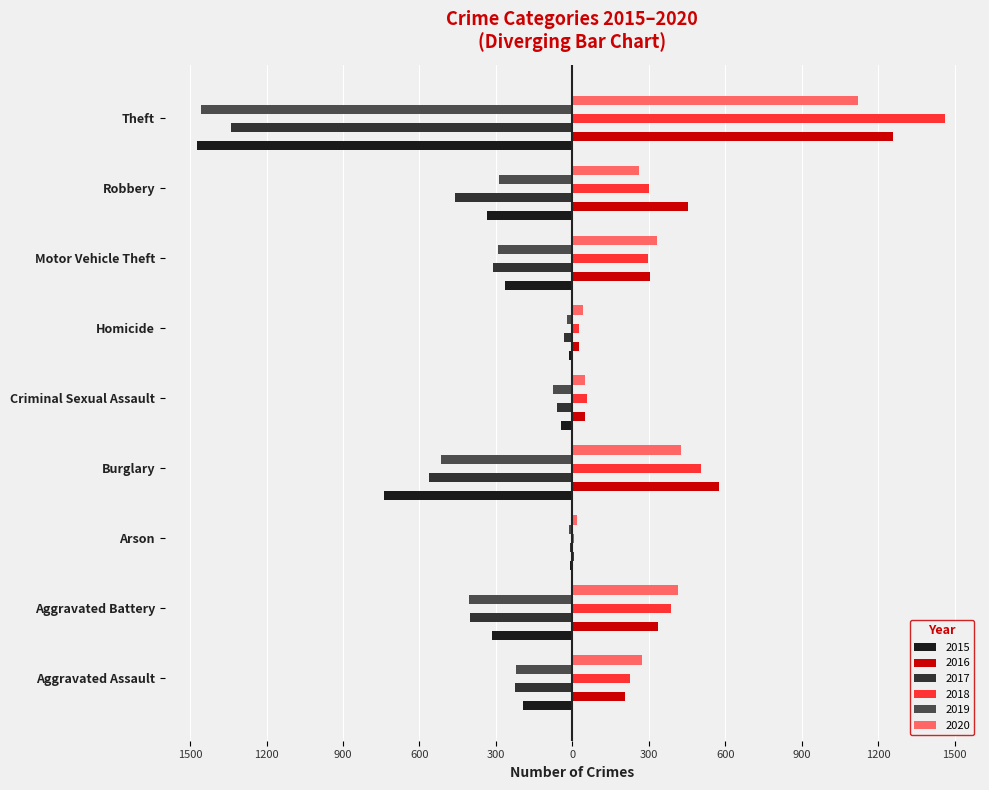

Reading left to right, list all the values displayed in this chart.

2015: Aggravated Assault=-194	Aggravated Battery=-316	Arson=-9	Burglary=-738	Criminal Sexual Assault=-46	Homicide=-15	Motor Vehicle Theft=-263	Robbery=-337	Theft=-1474
2016: Aggravated Assault=206	Aggravated Battery=336	Arson=7	Burglary=576	Criminal Sexual Assault=50	Homicide=26	Motor Vehicle Theft=304	Robbery=454	Theft=1259
2017: Aggravated Assault=-225	Aggravated Battery=-400	Arson=-10	Burglary=-562	Criminal Sexual Assault=-61	Homicide=-33	Motor Vehicle Theft=-312	Robbery=-460	Theft=-1339
2018: Aggravated Assault=225	Aggravated Battery=389	Arson=7	Burglary=506	Criminal Sexual Assault=59	Homicide=25	Motor Vehicle Theft=298	Robbery=301	Theft=1461
2019: Aggravated Assault=-223	Aggravated Battery=-407	Arson=-12	Burglary=-517	Criminal Sexual Assault=-77	Homicide=-22	Motor Vehicle Theft=-290	Robbery=-287	Theft=-1459
2020: Aggravated Assault=273	Aggravated Battery=416	Arson=17	Burglary=425	Criminal Sexual Assault=48	Homicide=41	Motor Vehicle Theft=333	Robbery=263	Theft=1120